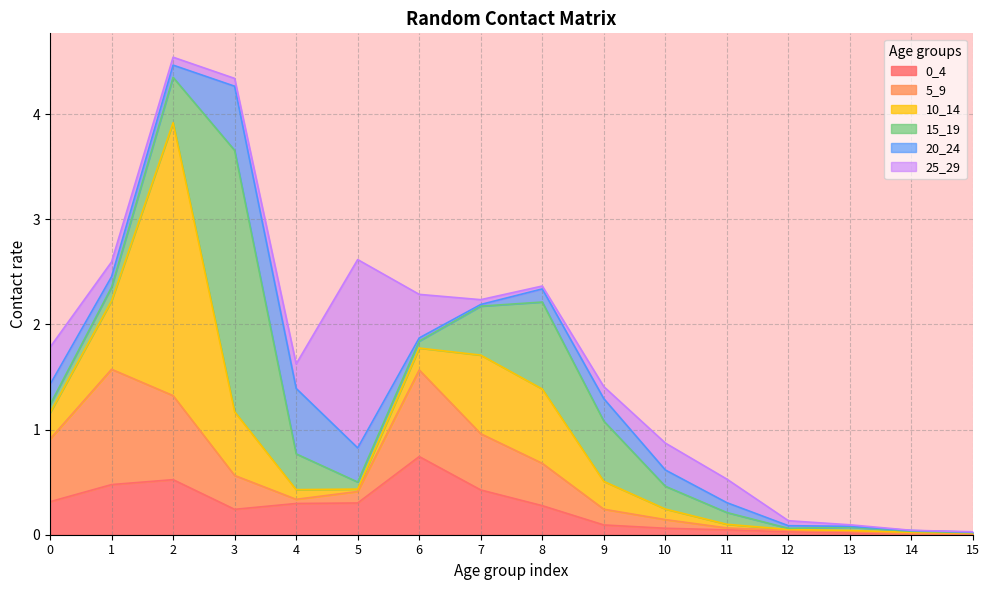

How many interior local valleys does the 20_24 series have?

2